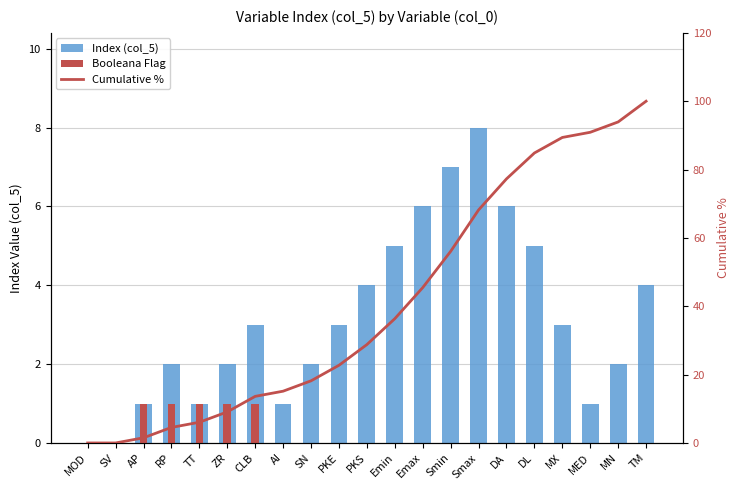

How many positive values does the Cumulative % series have?

19